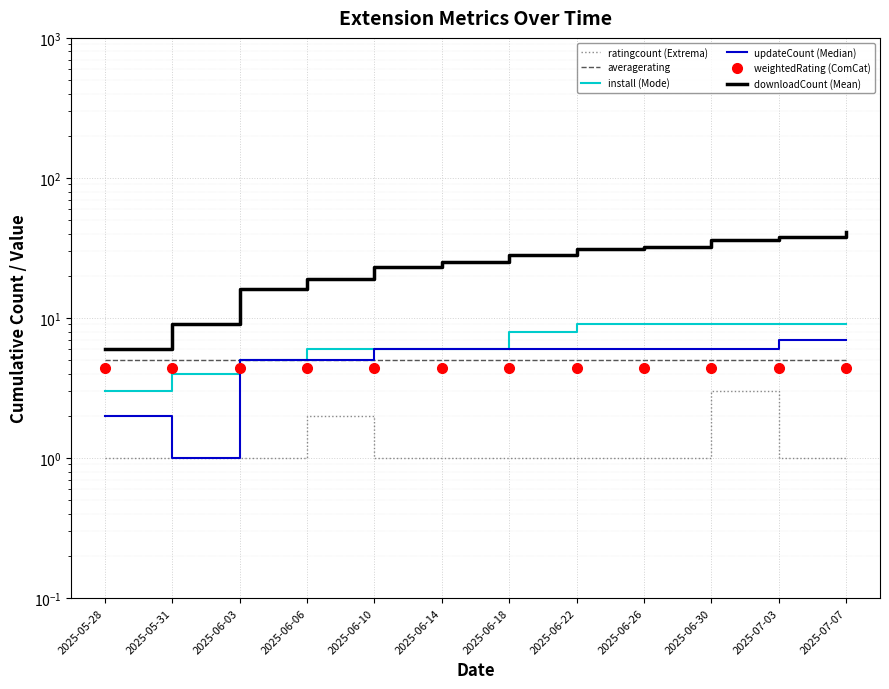

Reading left to right, what are all the values shown in this chart?

ratingcount: 2025-05-28=1.0	2025-05-31=1.0	2025-06-03=1.0	2025-06-06=2.0	2025-06-10=1.0	2025-06-14=1.0	2025-06-18=1.0	2025-06-22=1.0	2025-06-26=1.0	2025-06-30=3.0	2025-07-03=1.0	2025-07-07=1.0
averagerating: 2025-05-28=5.0	2025-05-31=5.0	2025-06-03=5.0	2025-06-06=5.0	2025-06-10=5.0	2025-06-14=5.0	2025-06-18=5.0	2025-06-22=5.0	2025-06-26=5.0	2025-06-30=5.0	2025-07-03=5.0	2025-07-07=5.0
install: 2025-05-28=3.0	2025-05-31=4.0	2025-06-03=5.0	2025-06-06=6.0	2025-06-10=6.0	2025-06-14=6.0	2025-06-18=8.0	2025-06-22=9.0	2025-06-26=9.0	2025-06-30=9.0	2025-07-03=9.0	2025-07-07=9.0
updateCount: 2025-05-28=2.0	2025-05-31=1.0	2025-06-03=5.0	2025-06-06=5.0	2025-06-10=6.0	2025-06-14=6.0	2025-06-18=6.0	2025-06-22=6.0	2025-06-26=6.0	2025-06-30=6.0	2025-07-03=7.0	2025-07-07=7.0
weightedRating: 2025-05-28=4.4	2025-05-31=4.4	2025-06-03=4.4	2025-06-06=4.4	2025-06-10=4.4	2025-06-14=4.4	2025-06-18=4.4	2025-06-22=4.4	2025-06-26=4.4	2025-06-30=4.4	2025-07-03=4.4	2025-07-07=4.4
downloadCount: 2025-05-28=6.0	2025-05-31=9.0	2025-06-03=16.0	2025-06-06=19.0	2025-06-10=23.0	2025-06-14=25.0	2025-06-18=28.0	2025-06-22=31.0	2025-06-26=32.0	2025-06-30=36.0	2025-07-03=38.0	2025-07-07=41.0